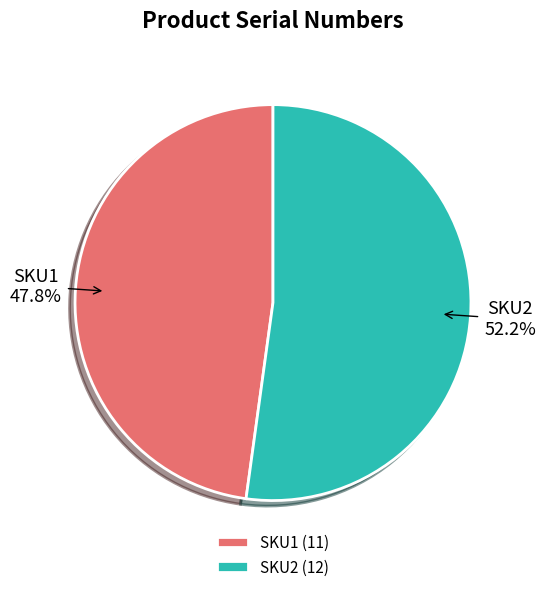

To the nearest percent, what is the difference between the SKU2 and SKU1 slice percentages?

4%